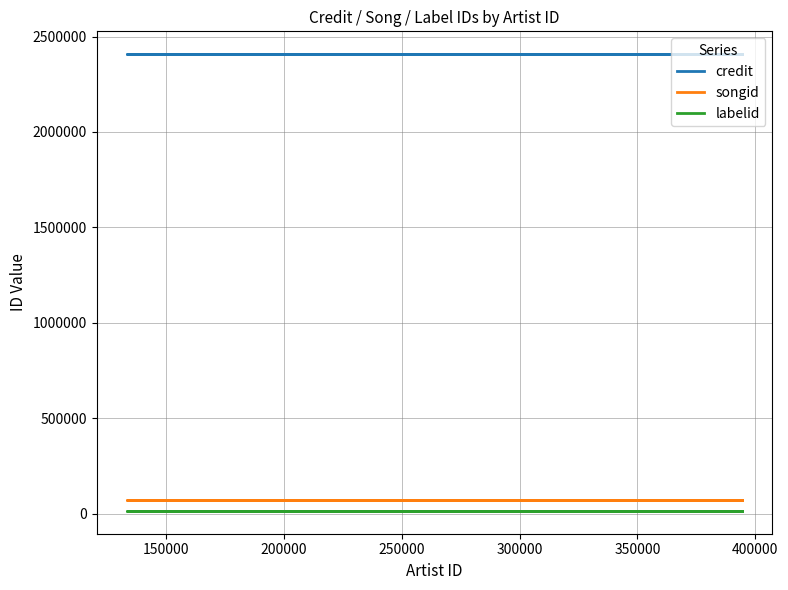

Is the value of songid at 150000 greater than the value of credit at 150000?

No